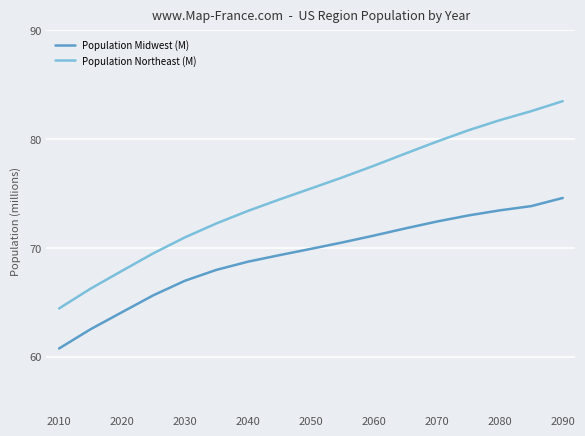

How many lines are shown in the chart?

2